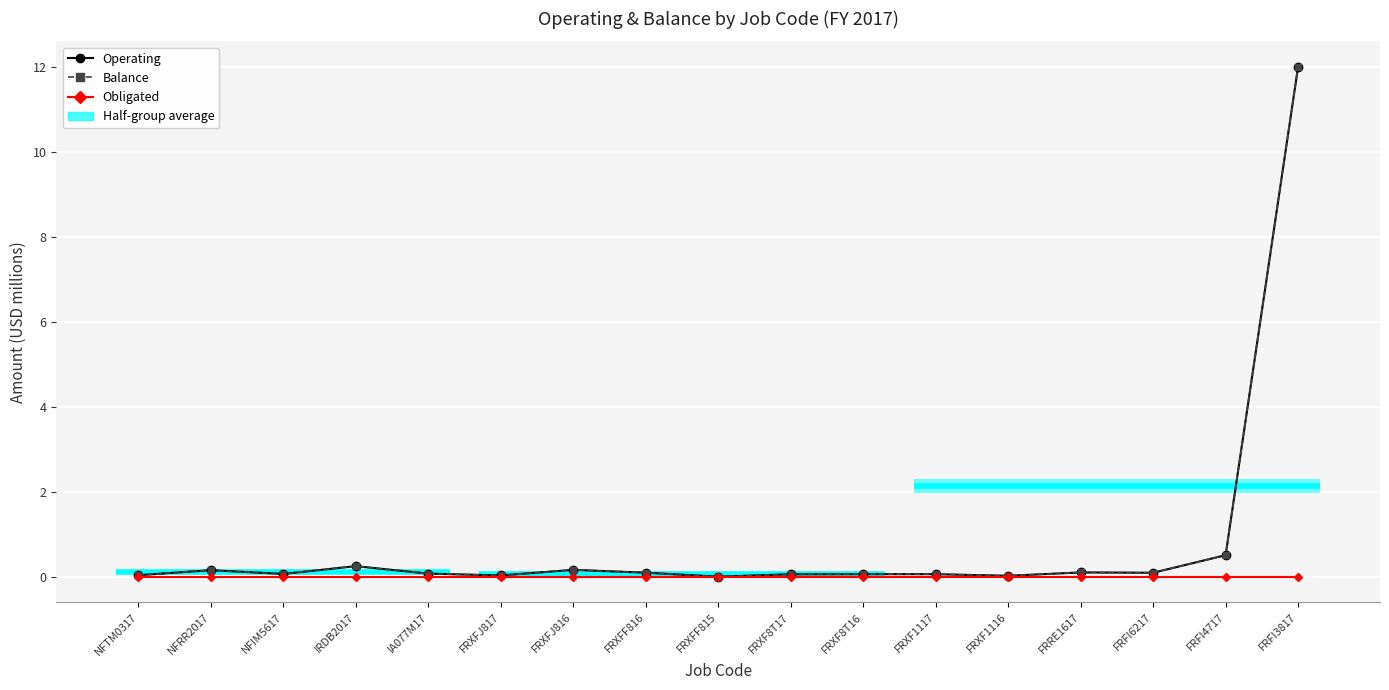

At which category is the sum across all series the highest?

FRFI3817